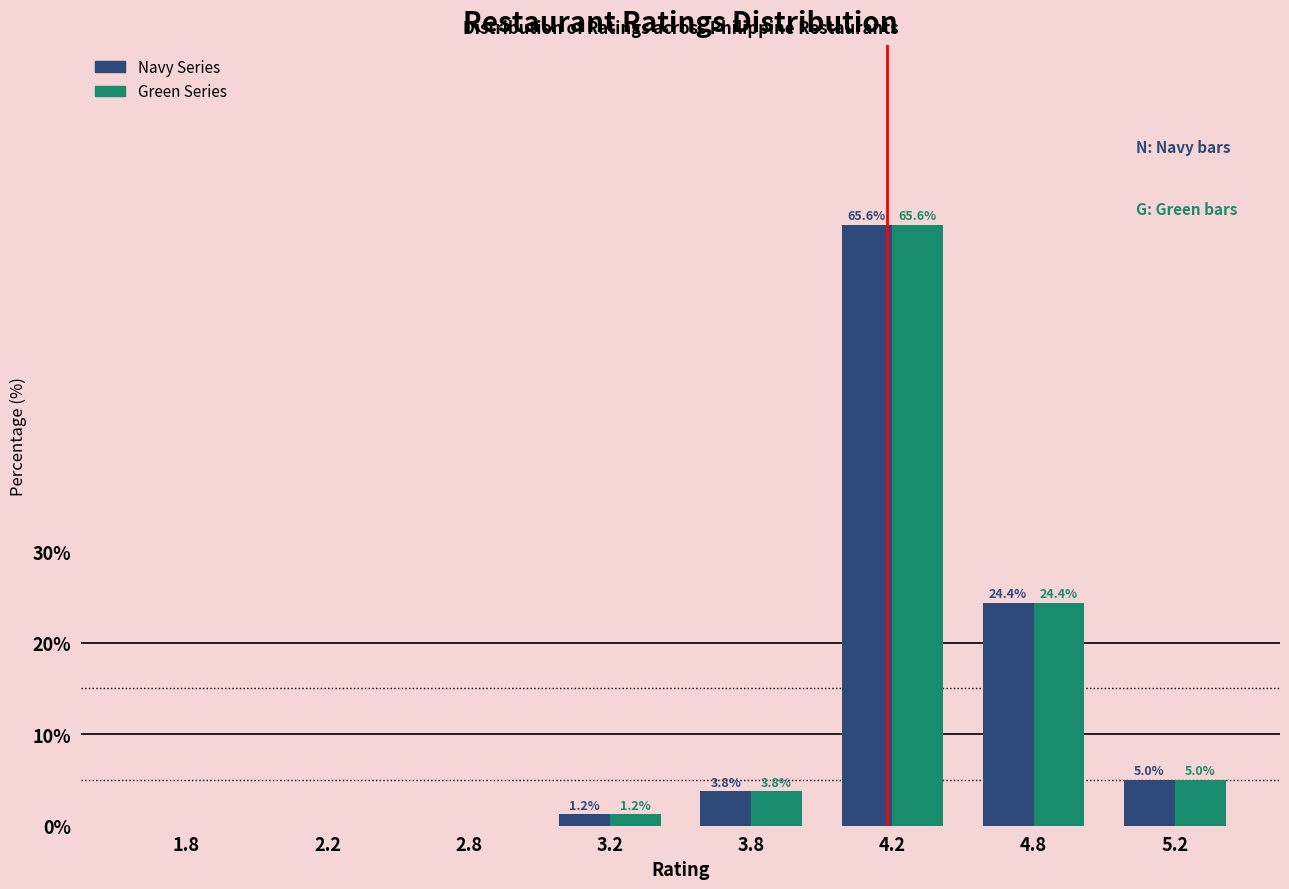

At which category is the sum across all series the highest?

4.2